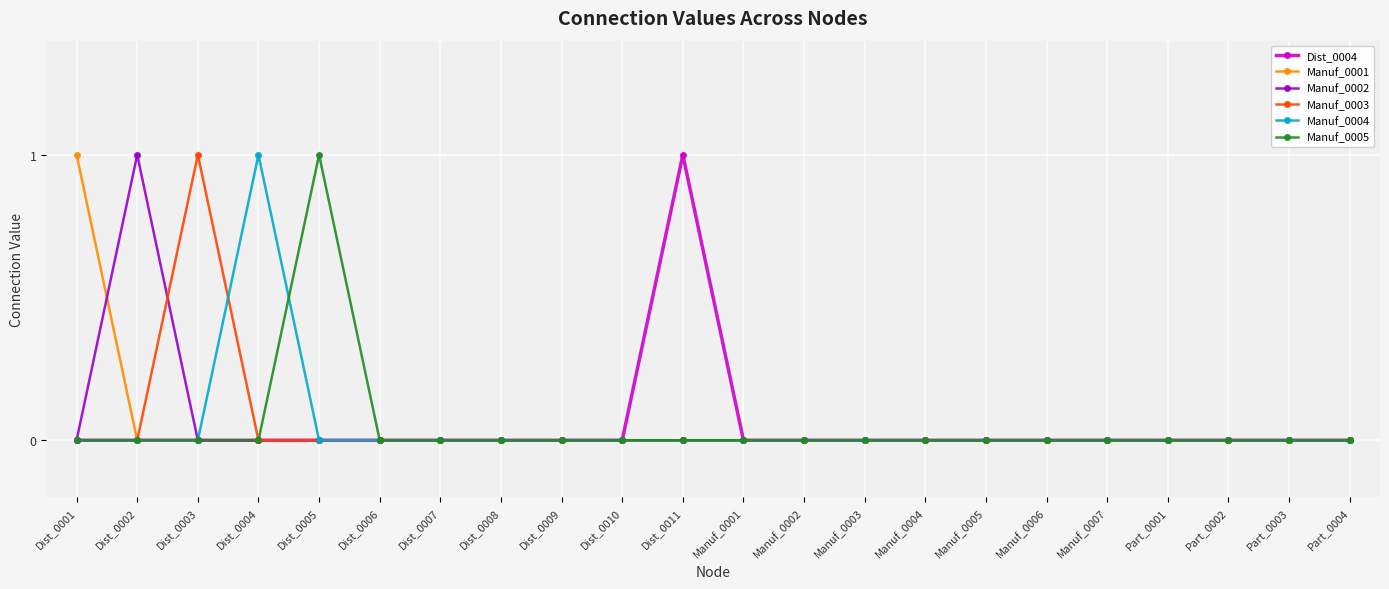

Between Dist_0004 and Dist_0007, which series saw the biggest shift?

Manuf_0004